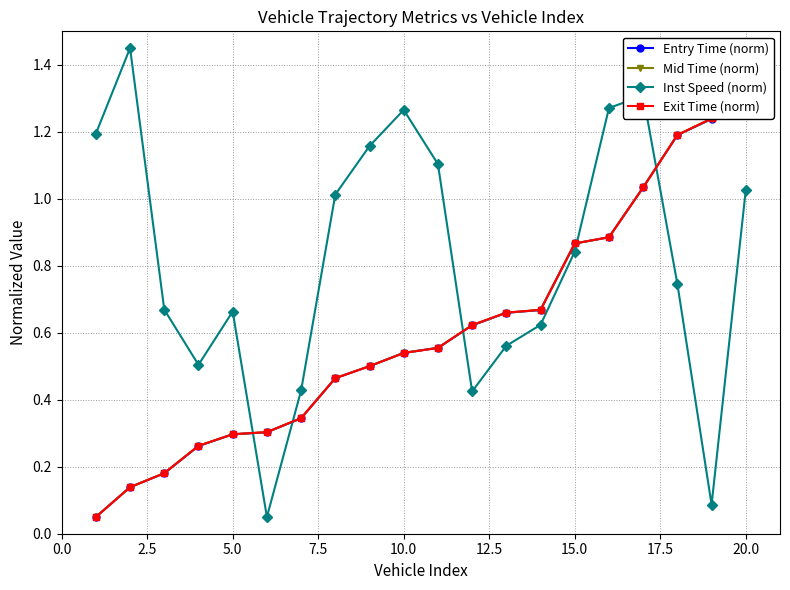

What are all the series names shown in the legend?

Entry Time (norm), Mid Time (norm), Inst Speed (norm), Exit Time (norm)